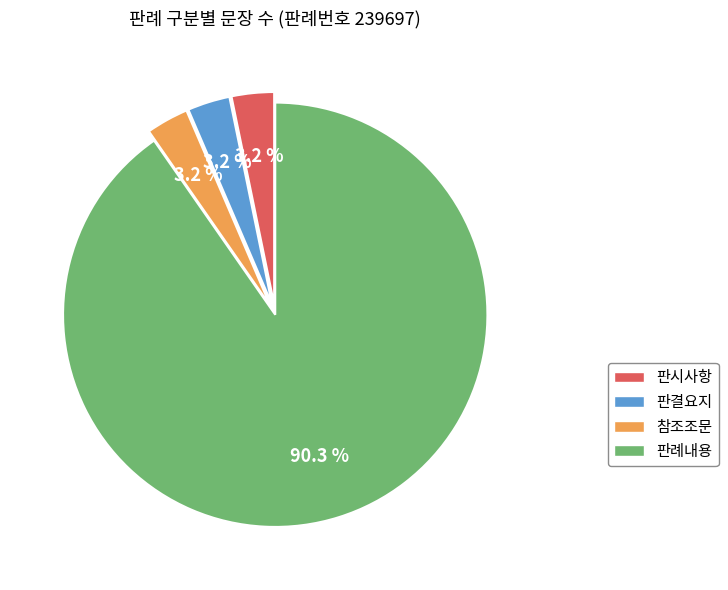

Is 판결요지 the majority of the pie?

No